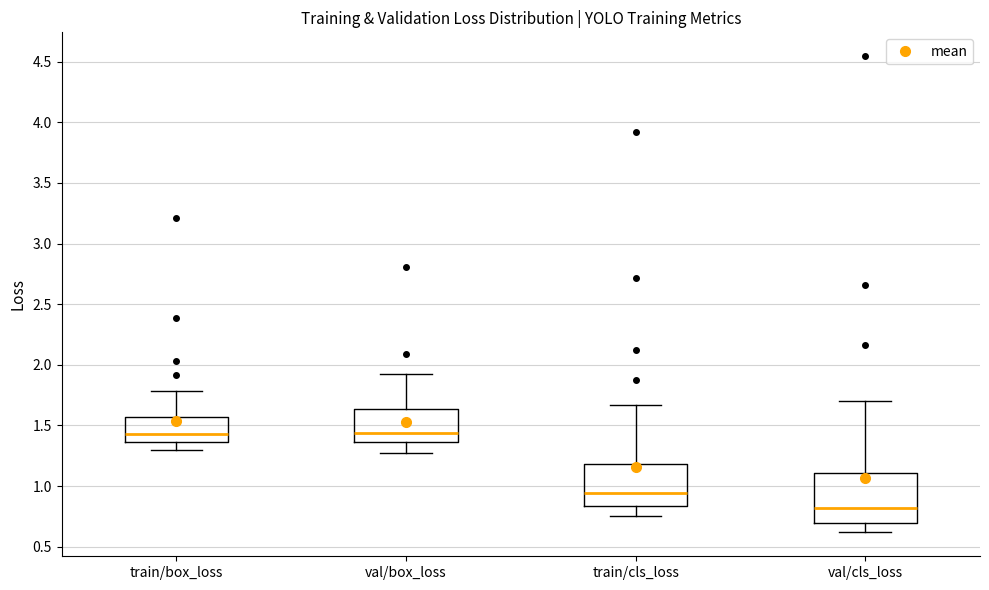

Reading left to right, transcribe this box plot: for each box, give where its median line is, the range the box spans, and where its two whiskers end, as read against the y-axis. The values are not printed on the chart, so give them approximately, as read against the axis.

train/box_loss: median 1.45, box 1.35 to 1.55, whiskers 1.30 to 1.80
val/box_loss: median 1.45, box 1.35 to 1.65, whiskers 1.25 to 1.95
train/cls_loss: median 0.95, box 0.85 to 1.20, whiskers 0.75 to 1.65
val/cls_loss: median 0.80, box 0.70 to 1.10, whiskers 0.60 to 1.70